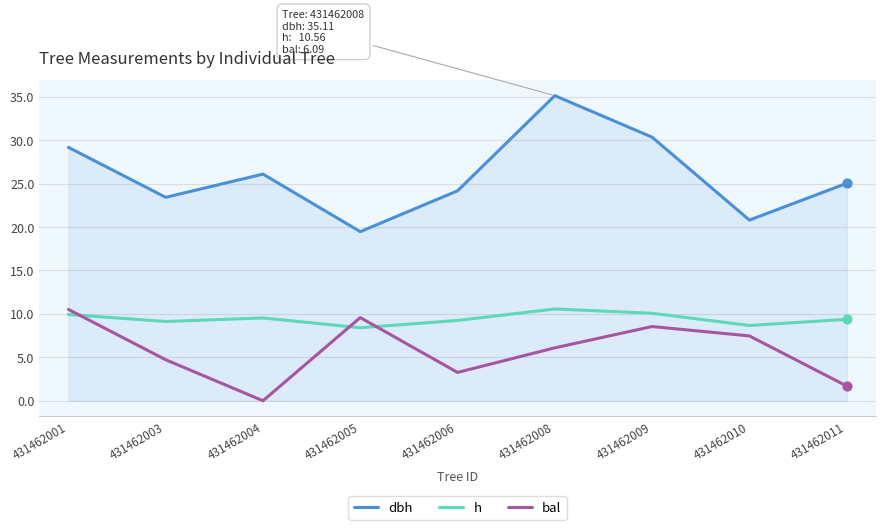

What is the total value across all series at 431462009?

48.9